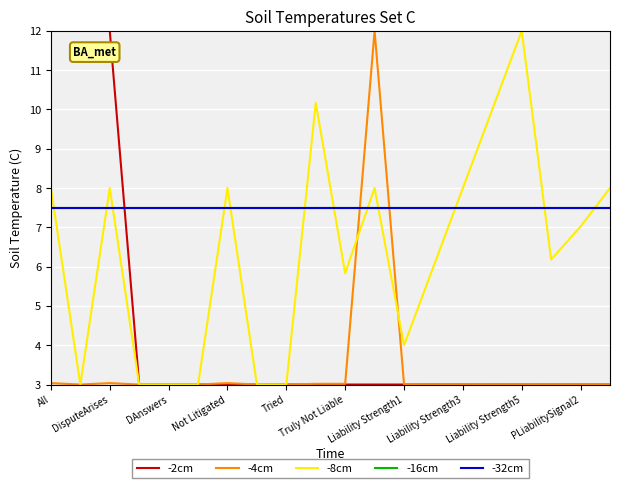

Which label corresponds to the smallest value in the chart?

Not Litigated